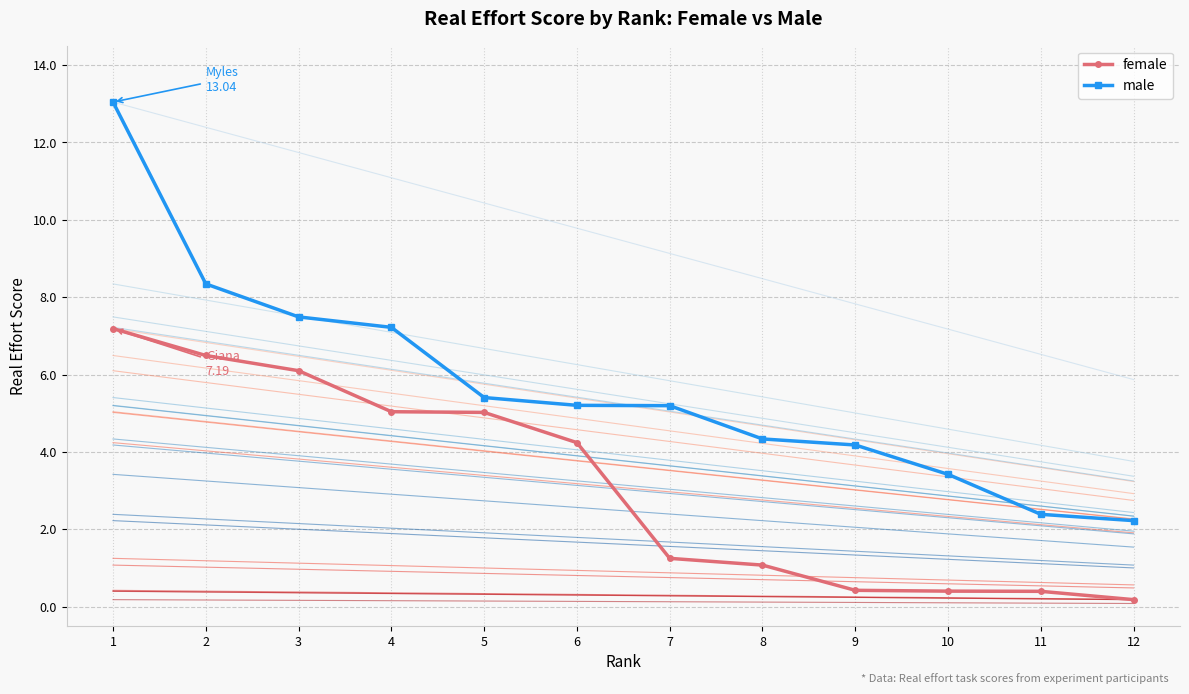

How many values in the male series are below 5?

5